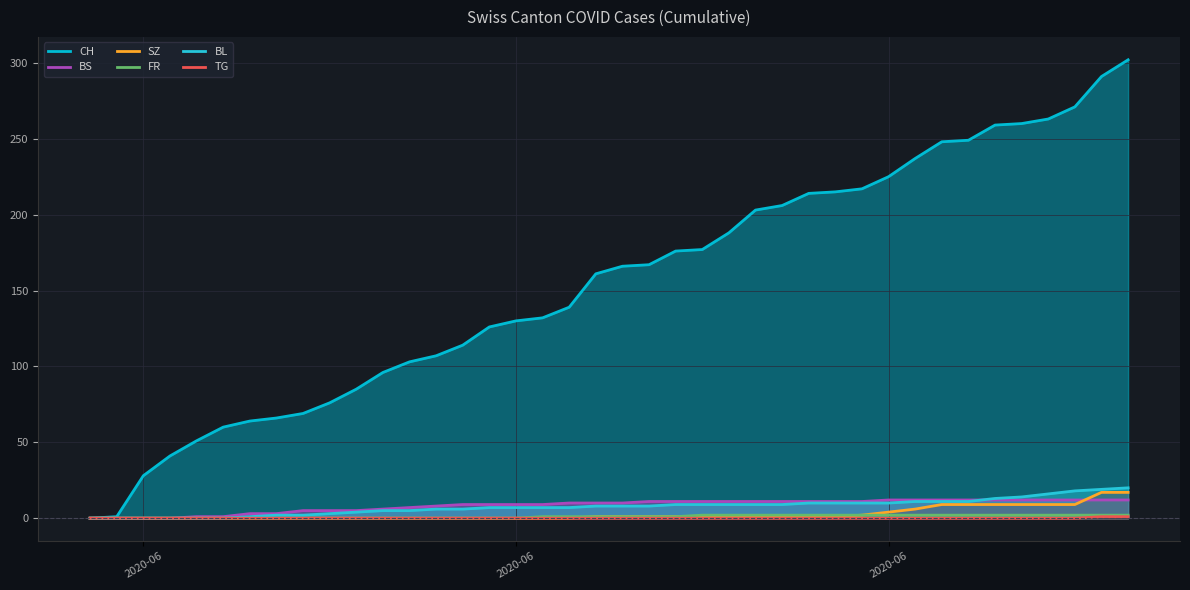

How many lines are shown in the chart?

6